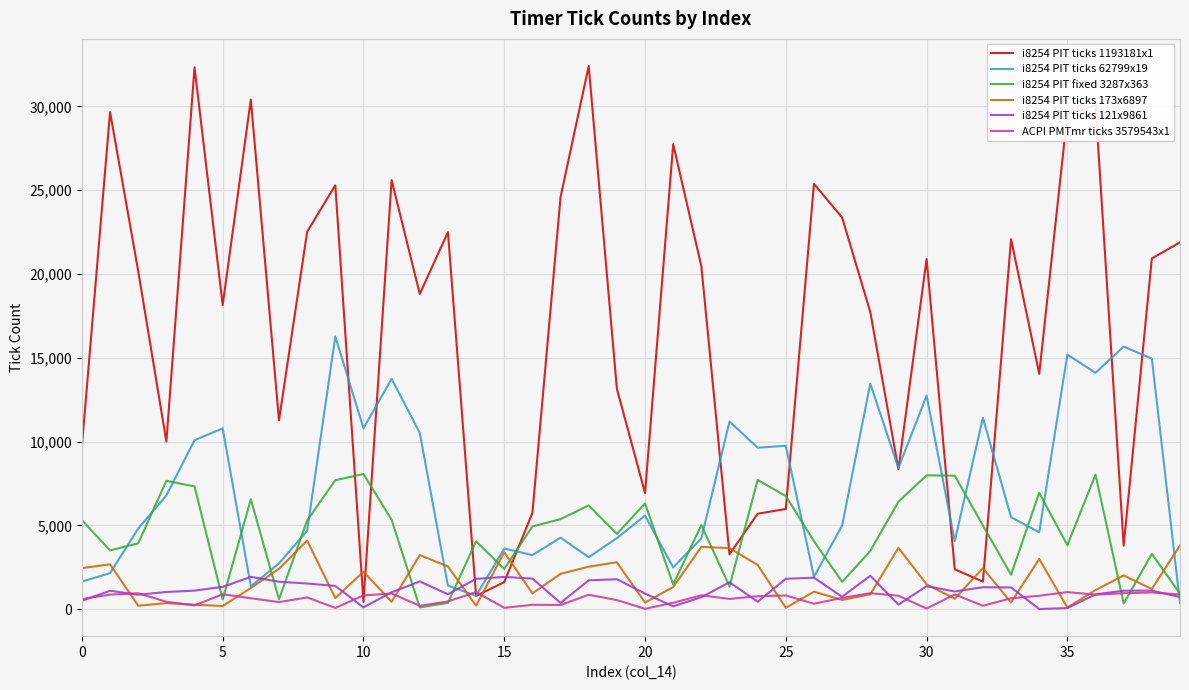

Does the chart display data point markers on the line(s)?

No